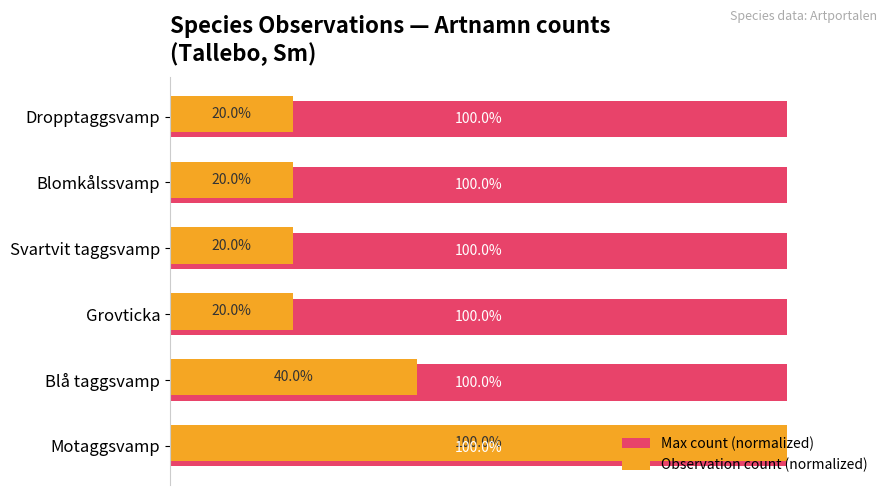

Which series changed the most between Motaggsvamp and Grovticka?

Observation count (normalized)